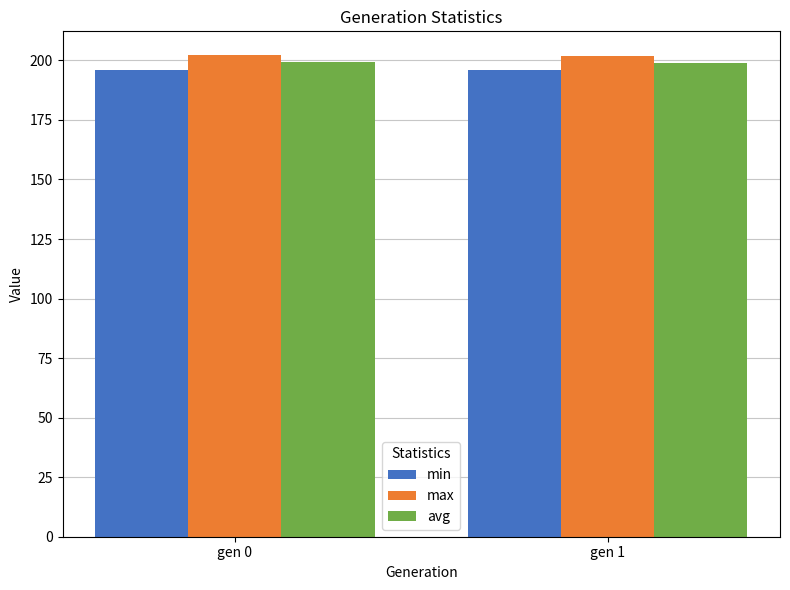

How many categories are shown in the chart?

2